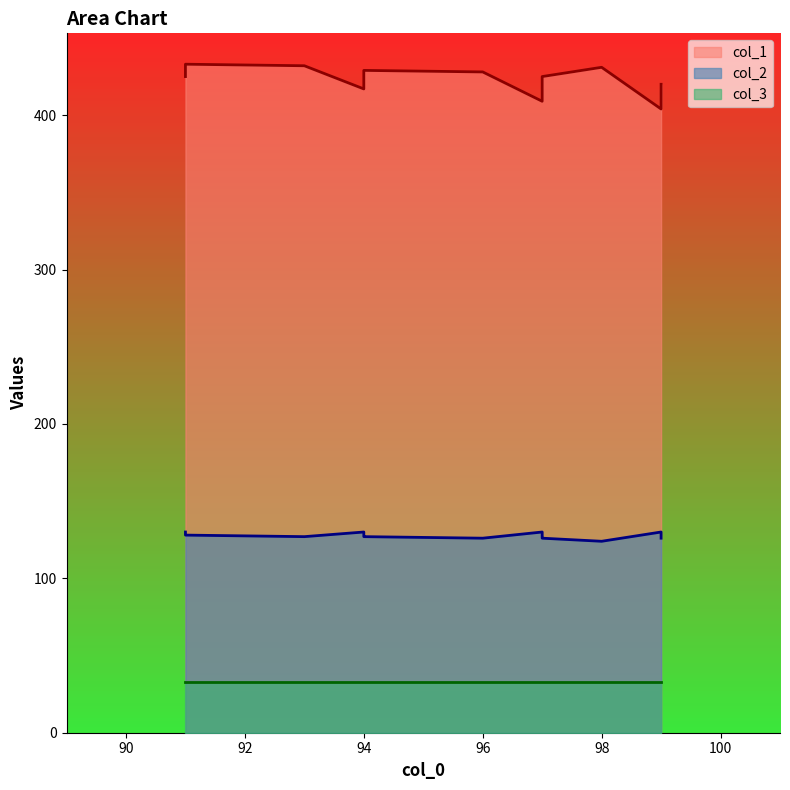

True or false: col_2 and col_1 cross at least once.

False